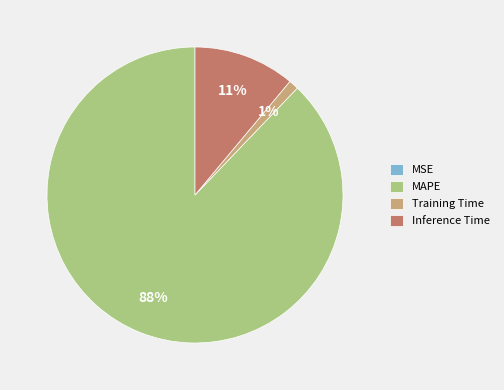

Which category has the biggest portion of the pie?

MAPE